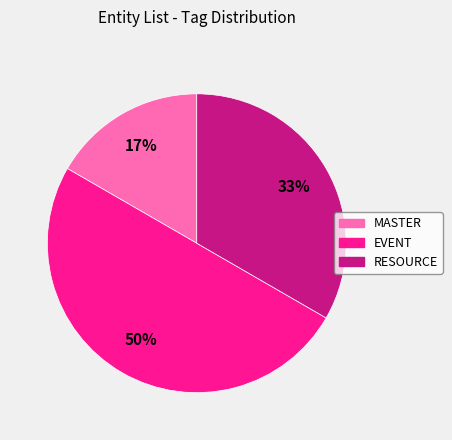

To the nearest percent, what is the combined percentage of MASTER and RESOURCE?

50%